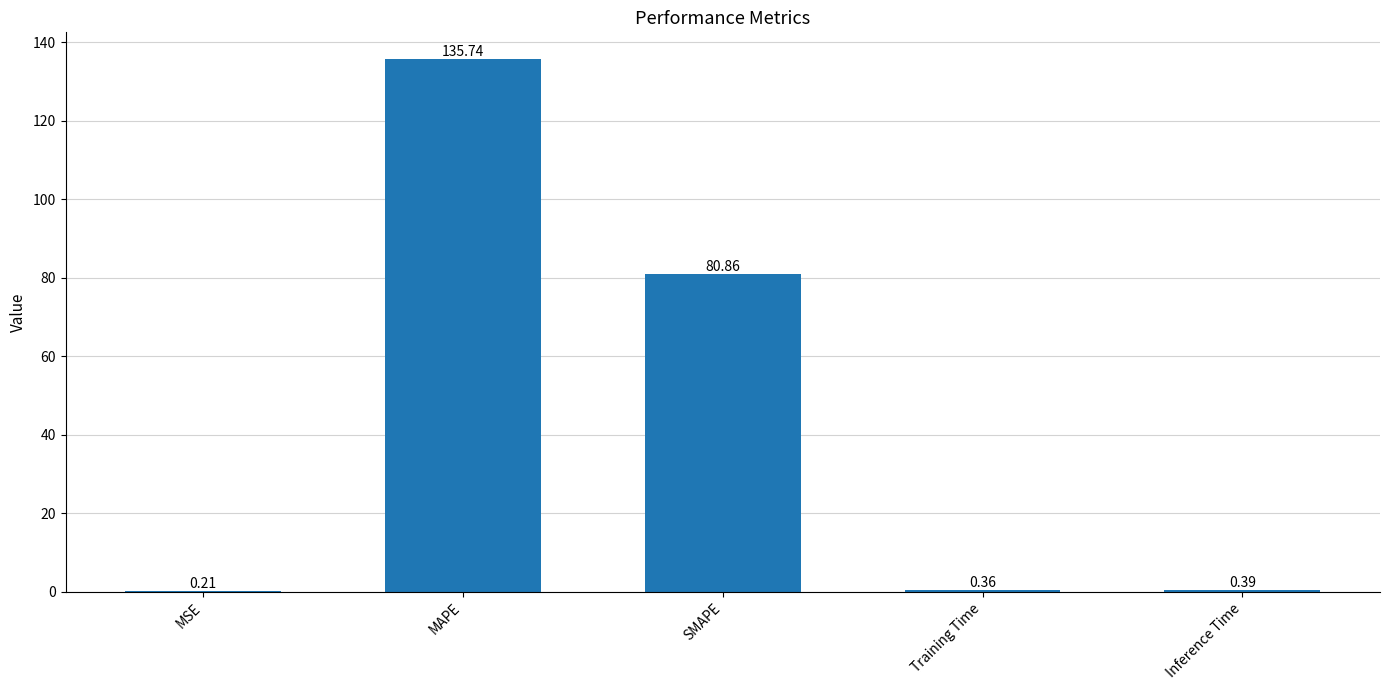

What is the average value?

43.5